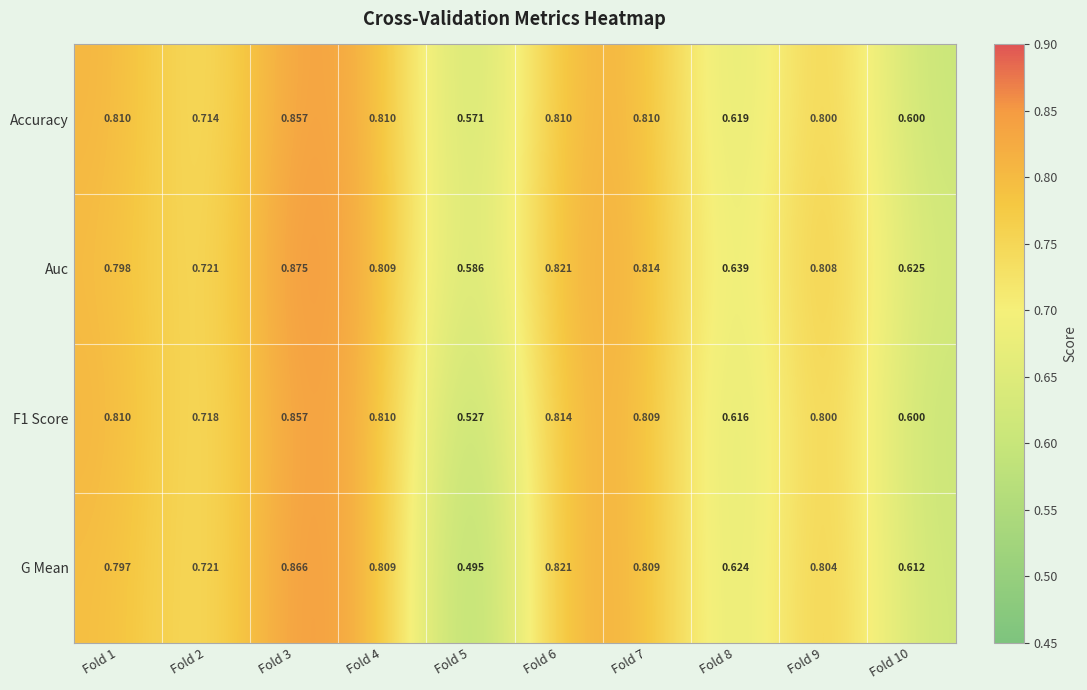

Which series has the largest total across all categories?

Auc